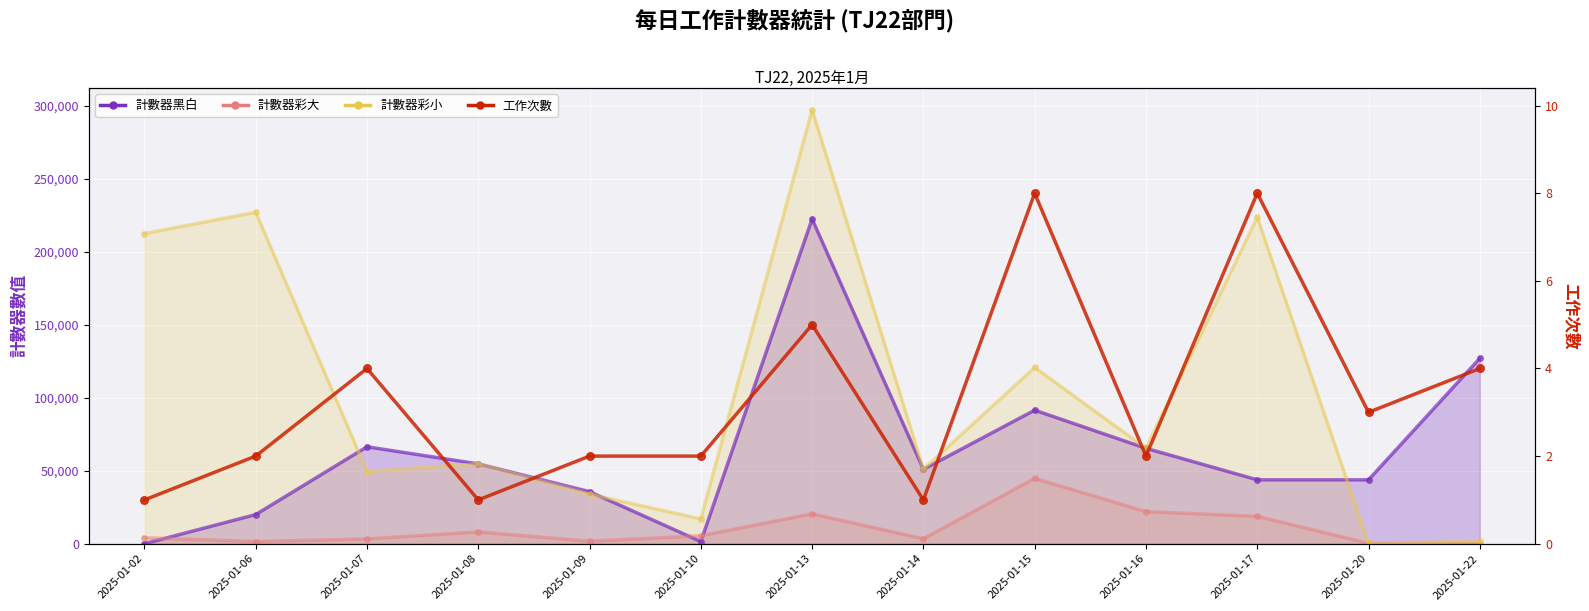

Between 2025-01-09 and 2025-01-07, which is larger?

2025-01-07